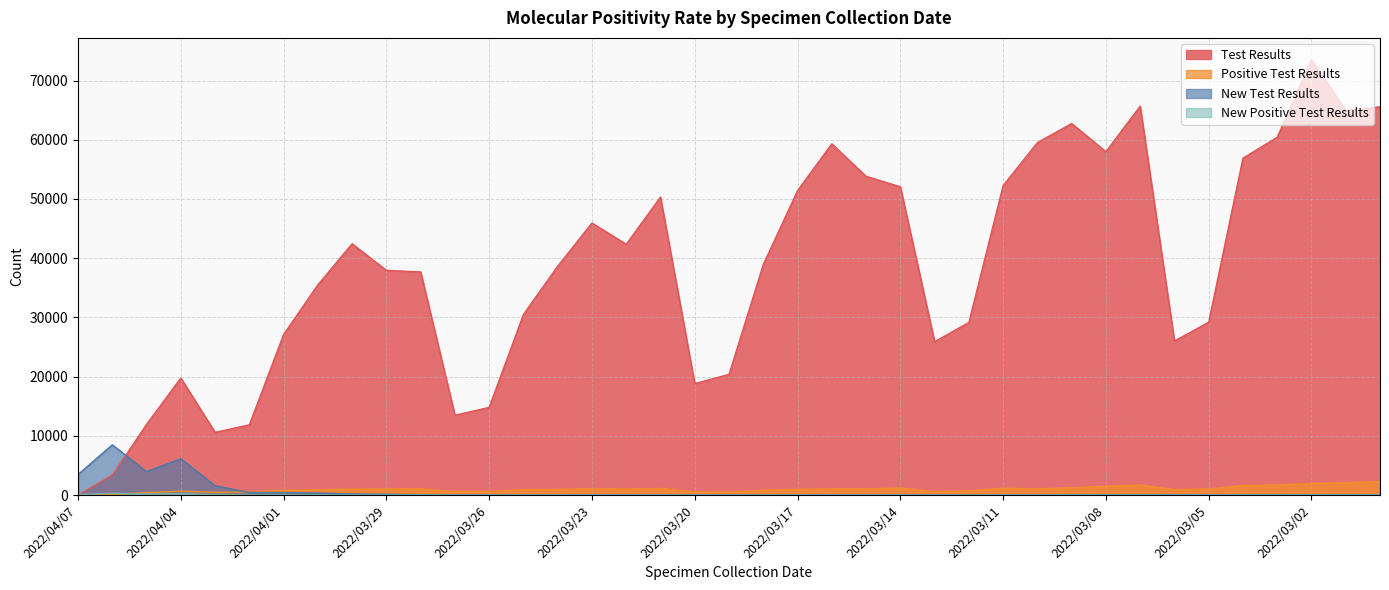

What is the sum of all New Test Results values?

25453